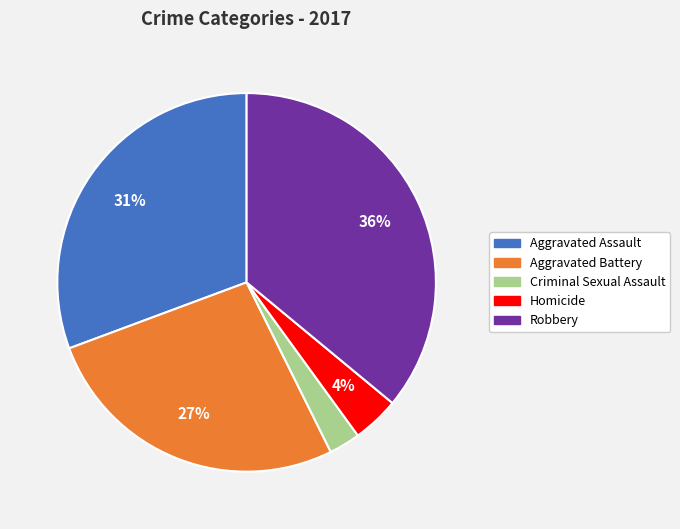

To the nearest percent, what portion does Robbery represent?

36%